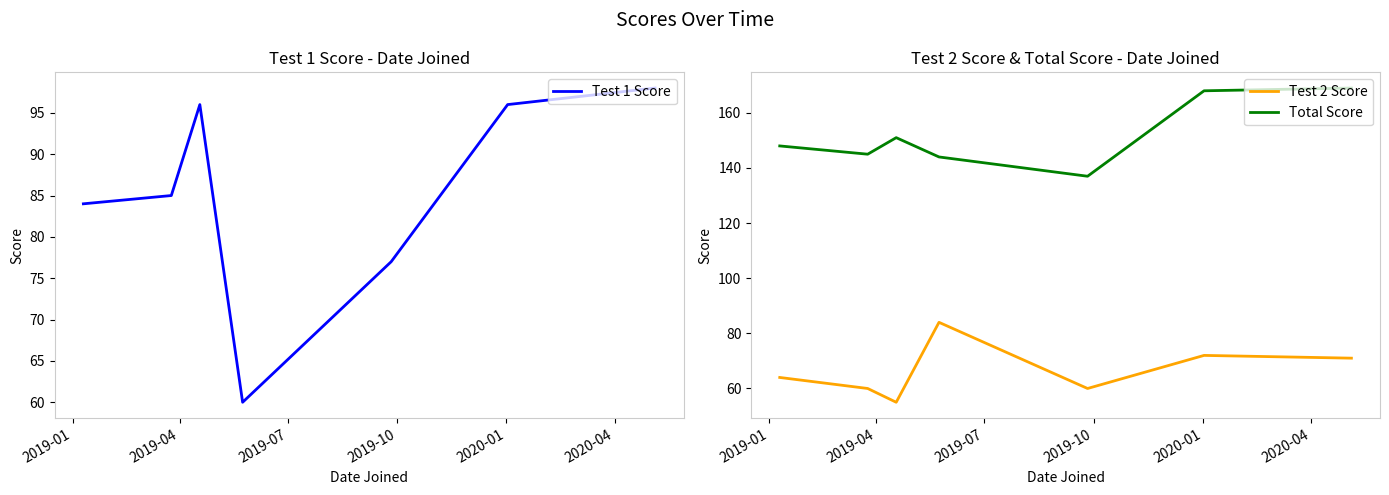

True or false: Test 2 Score and Total Score intersect in this chart.

False